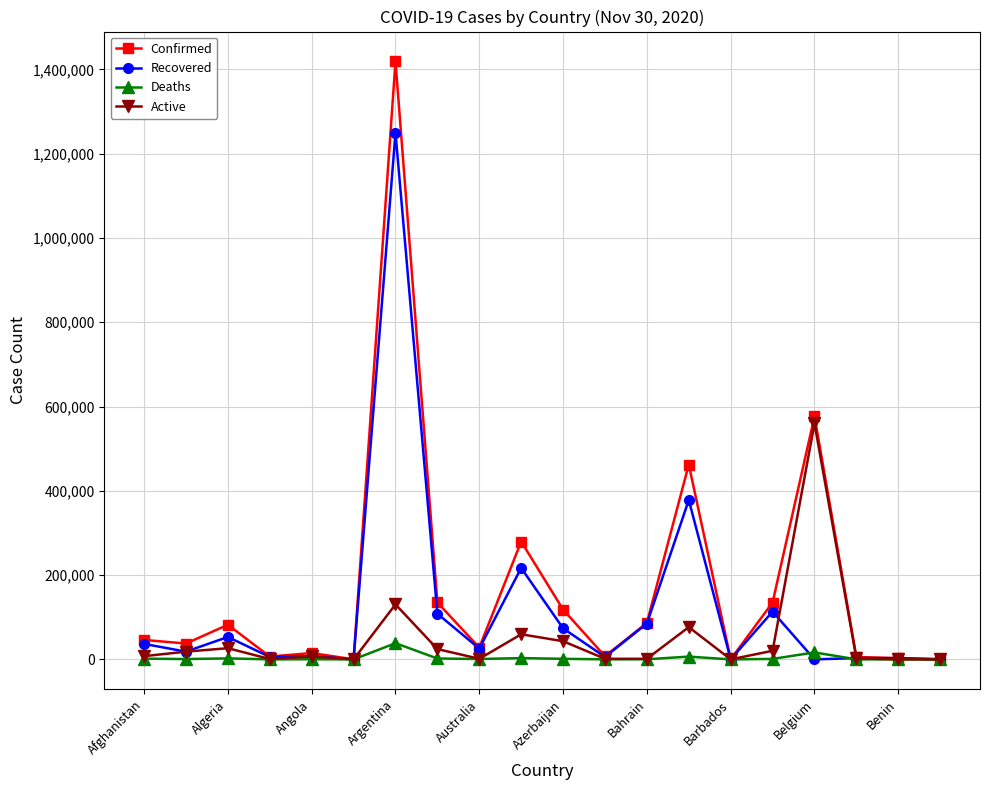

True or false: Confirmed has more than 2 points higher than both neighbors.

True